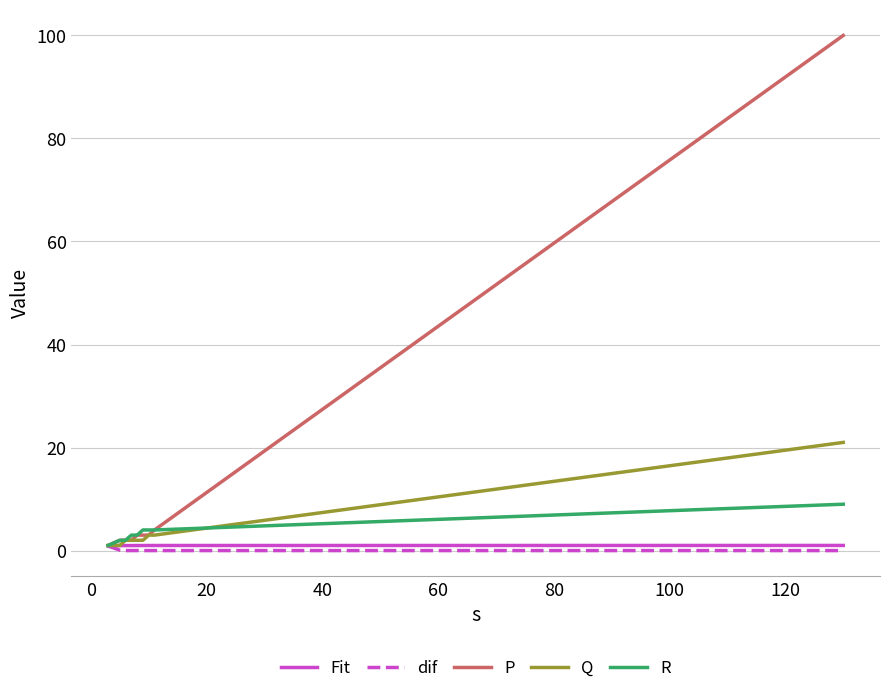

Does the chart have visible grid lines?

Yes